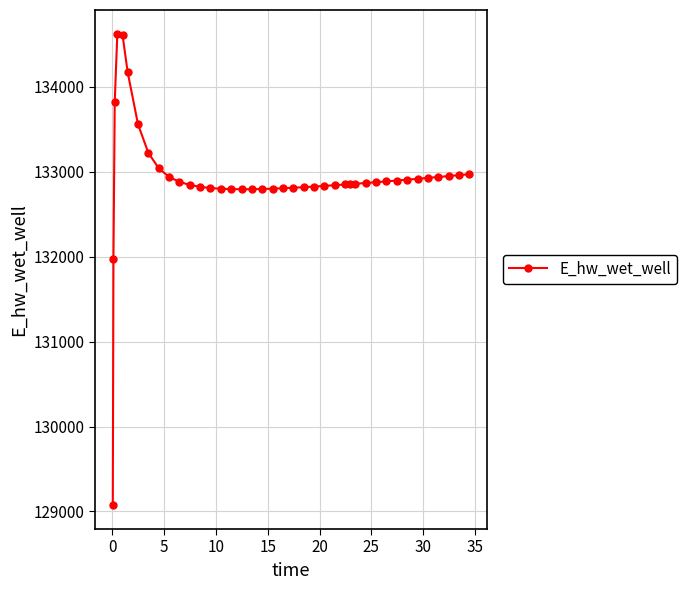

What is the value of the 30th point from the left?

132868.0